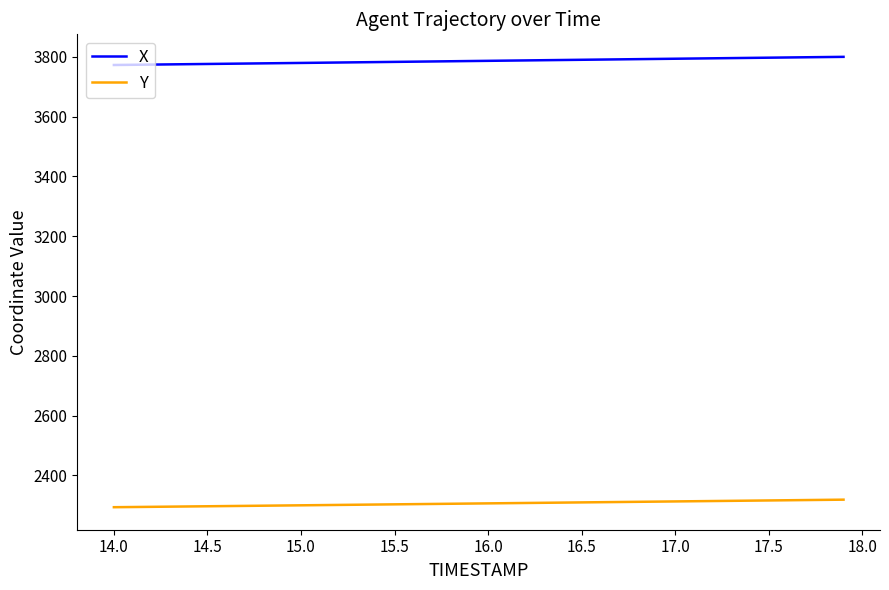

What is the minimum value for X?

3773.0